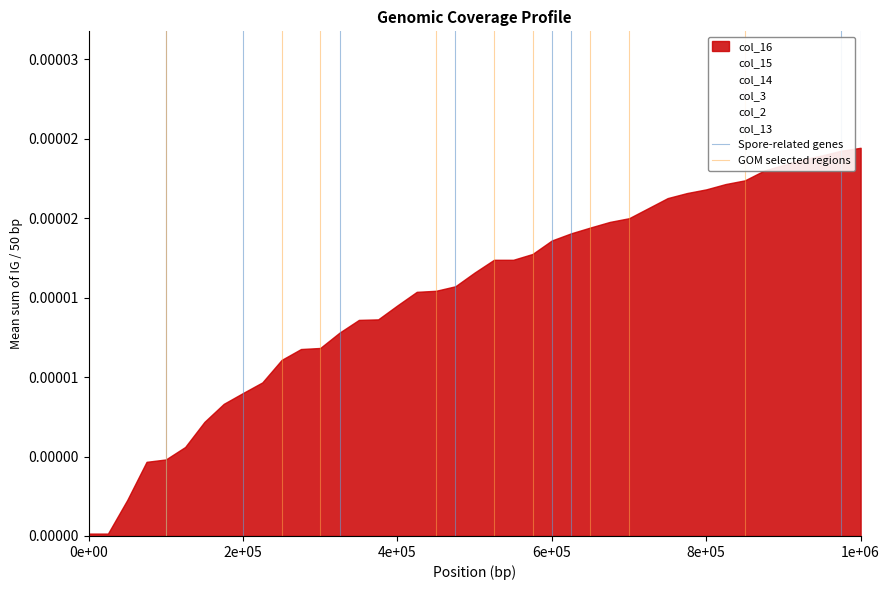

Does the chart display data point markers on the line(s)?

No